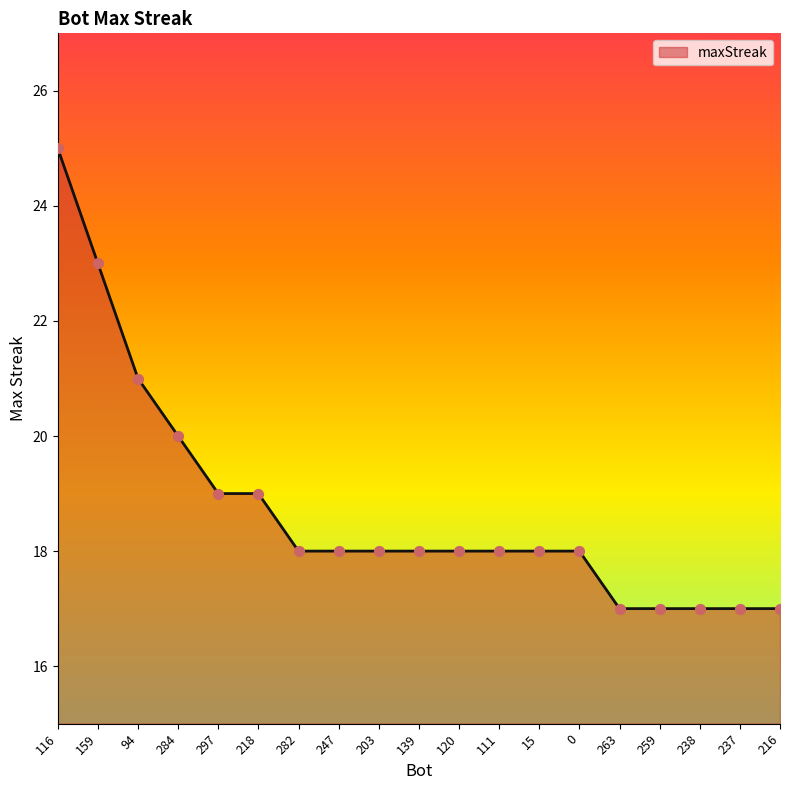

Approximately how many times larger is the value at 15 compared to 259?

1.1